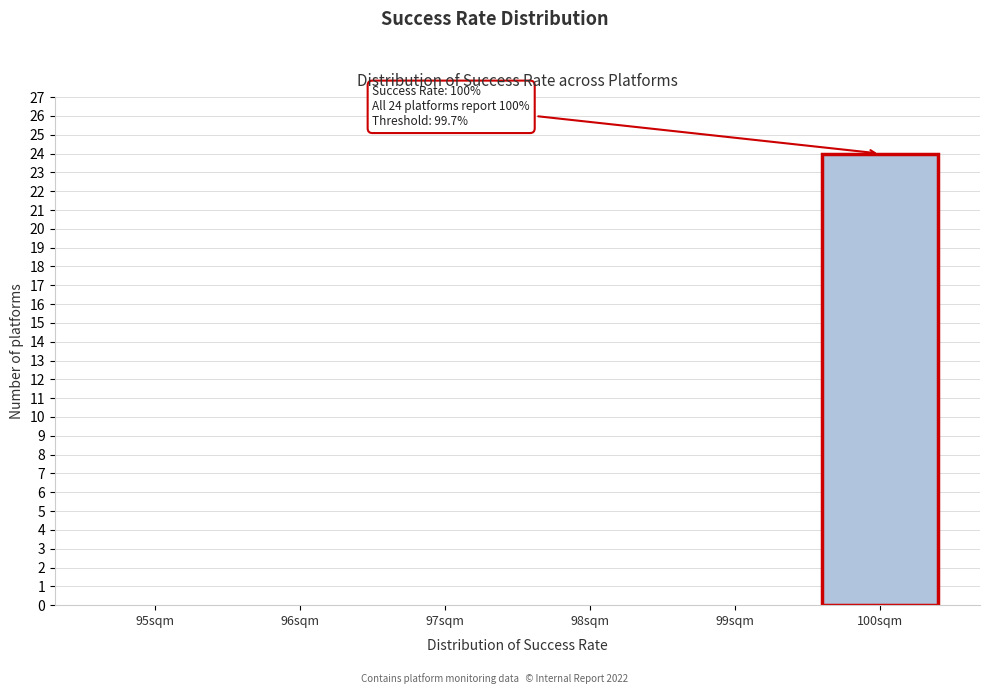

Reading left to right, extract all data points from this chart.

95sqm=0	96sqm=0	97sqm=0	98sqm=0	99sqm=0	100sqm=24